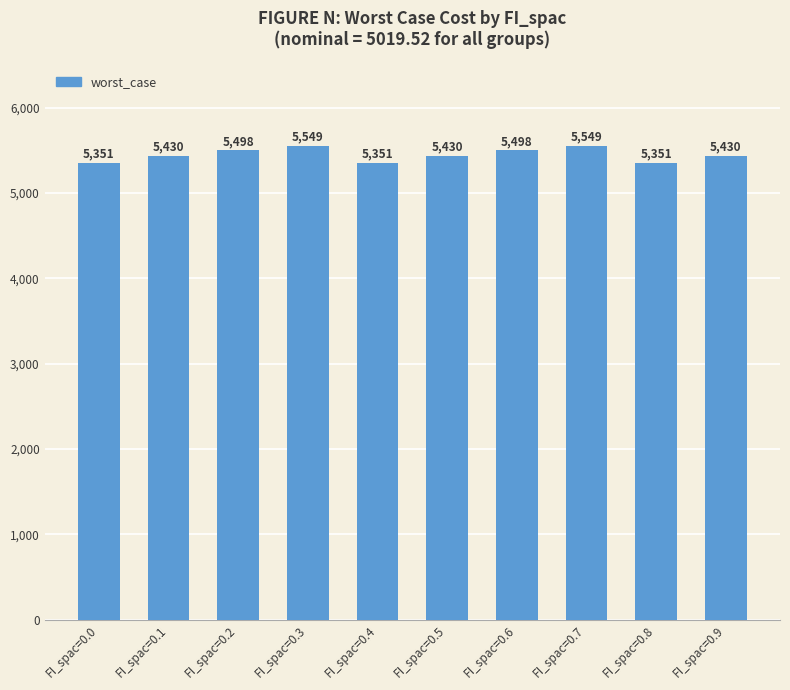

What is the difference between the maximum and second lowest values?

198.1